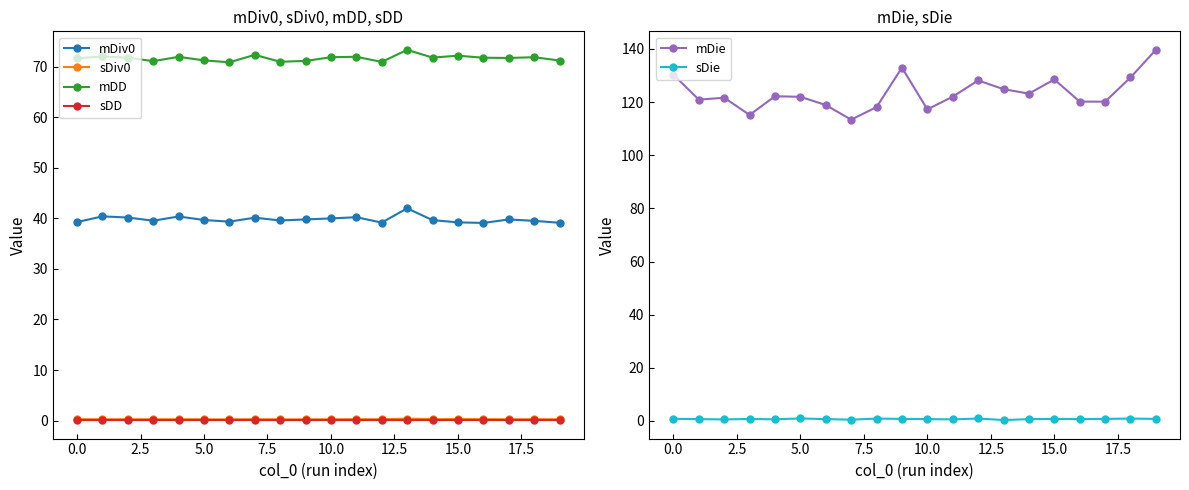

What is the difference between the highest and lowest values at 10?

117.1